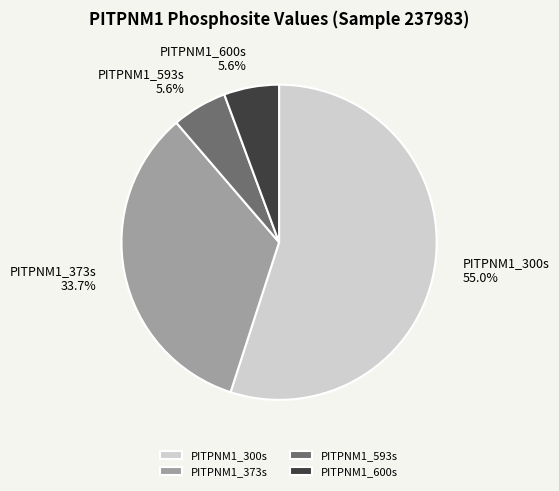

What percentage is the PITPNM1_600s slice, to the nearest percent?

6%